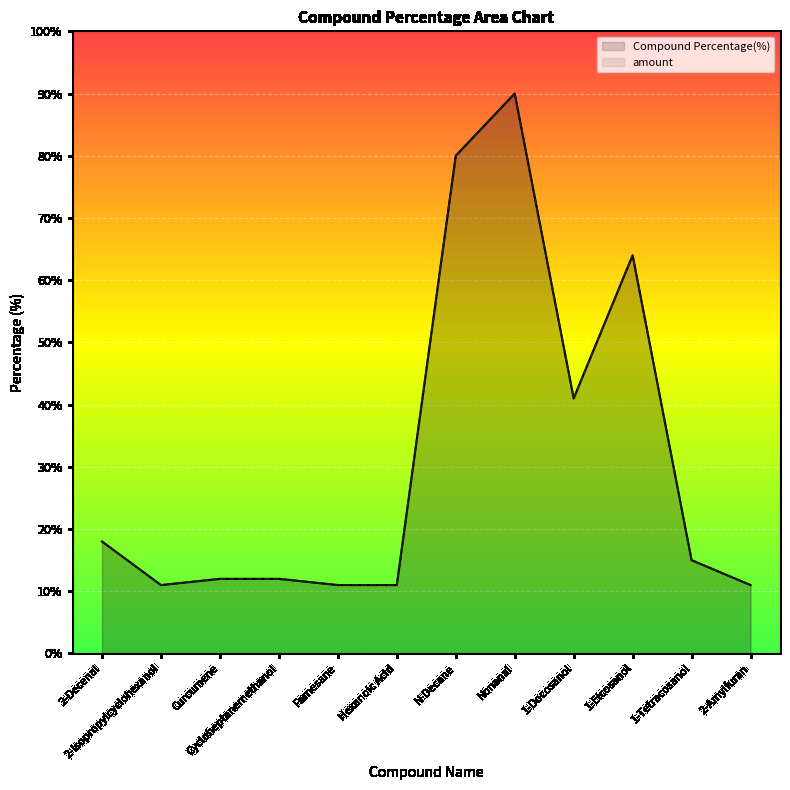

At which category does the chart reach its peak across all series?

Nonanal